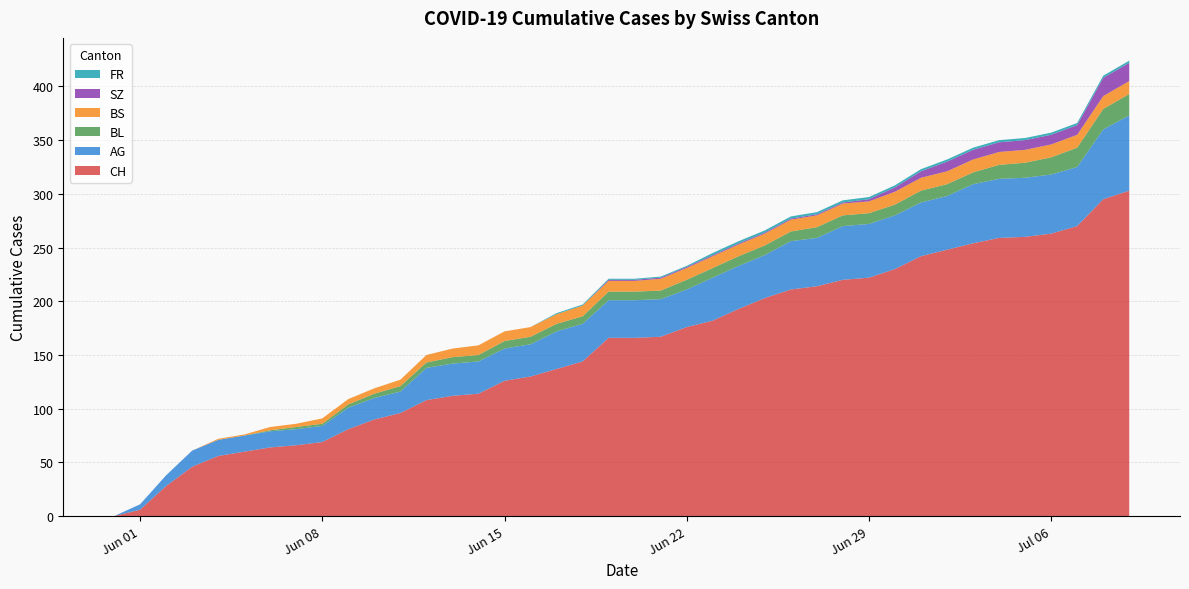

Reading left to right, extract all data points from this chart.

CH: 0	6	28	46	56	60	64	66	69	81	90	96	108	112	114	126	130	137	144	166	166	167	176	182	193	203	211	214	220	222	230	242	248	254	259	260	263	270	295	303
AG: 0	5	10	15	15	15	15	15	15	20	20	20	30	30	30	30	30	35	35	35	35	35	35	40	40	40	45	45	50	50	50	50	50	55	55	55	55	55	65	70
BL: 0	0	0	0	0	0	1	2	2	3	4	5	5	6	6	7	7	7	7	8	8	8	9	9	9	9	9	10	10	10	10	11	11	11	13	14	16	18	19	20
BS: 0	0	0	0	1	1	3	3	5	5	5	6	7	8	9	9	9	9	10	10	10	11	11	11	11	11	11	11	11	11	12	12	12	12	12	12	12	12	12	12
SZ: 0	0	0	0	0	0	0	0	0	0	0	0	0	0	0	0	0	0	0	1	1	1	1	1	1	1	1	1	1	2	4	6	9	9	9	9	9	9	17	17
FR: 0	0	0	0	0	0	0	0	0	0	0	0	0	0	0	0	0	1	1	1	1	1	1	2	2	2	2	2	2	2	2	2	2	2	2	2	2	2	2	2